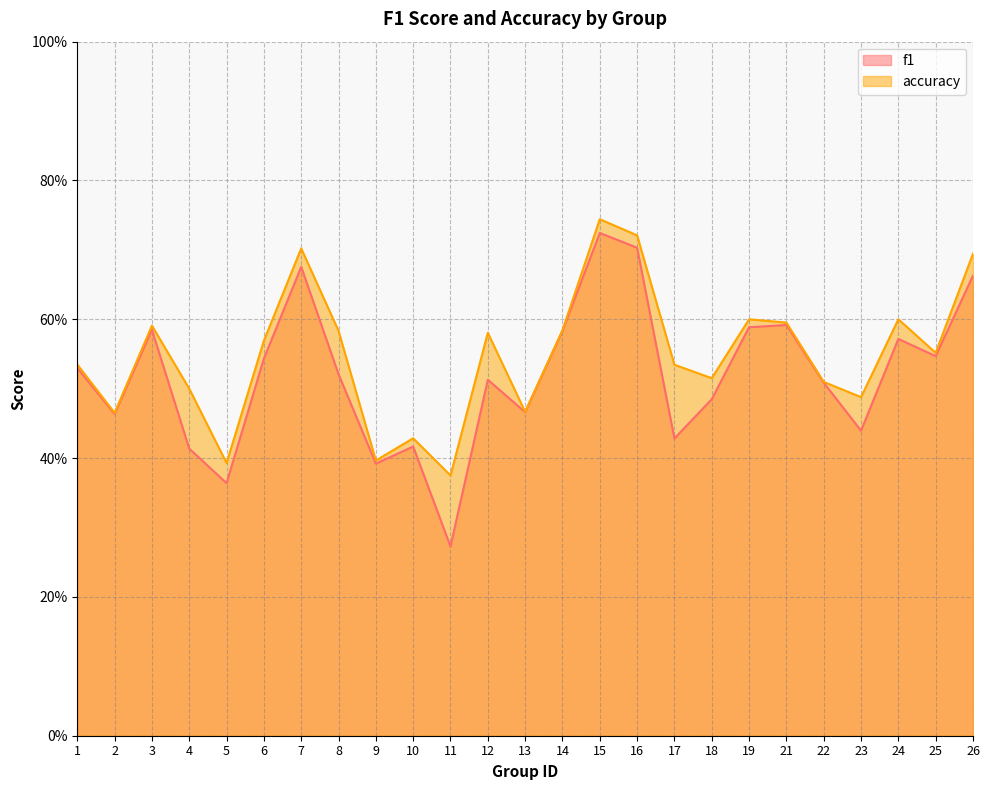

True or false: accuracy has more than 1 points higher than both neighbors.

True